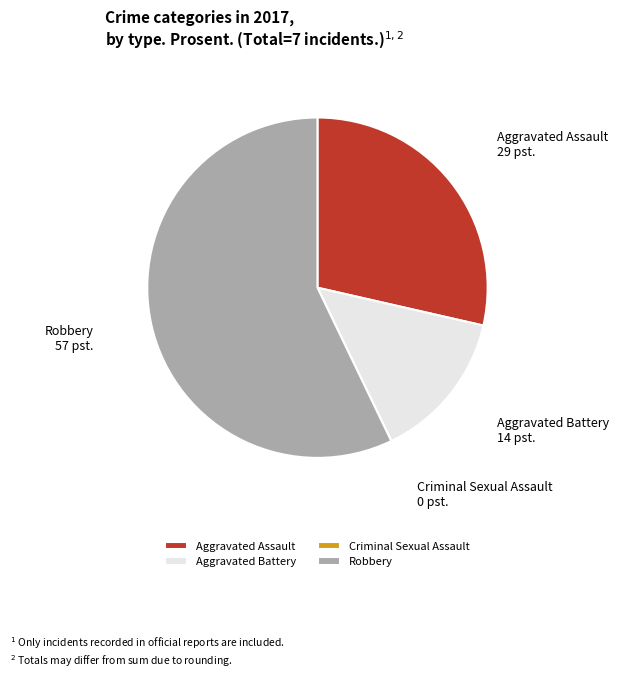

Is it true that Robbery is 67% of the pie?

False